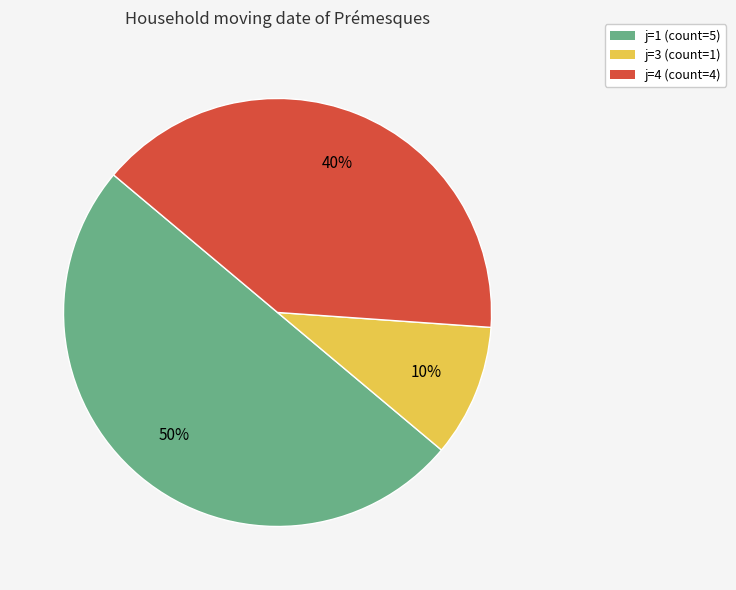

To the nearest percent, what is the average slice percentage?

33%